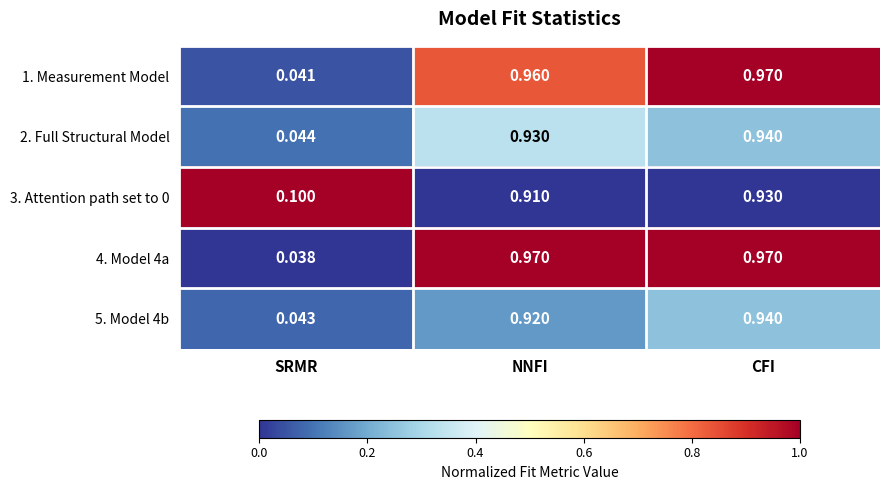

At which category is the sum across all series the highest?

CFI